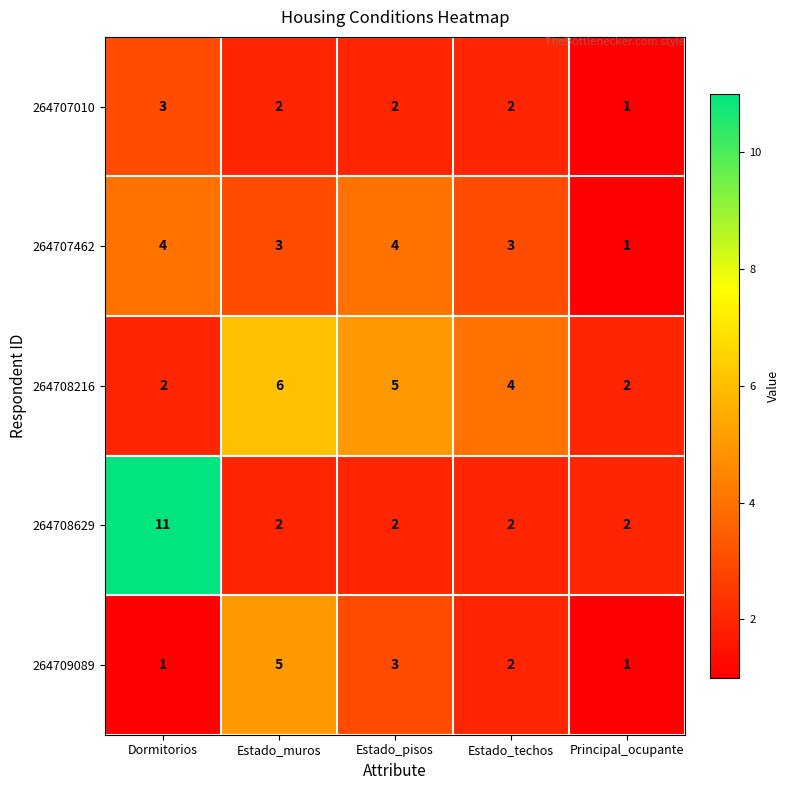

What is the minimum value shown in the chart?

1